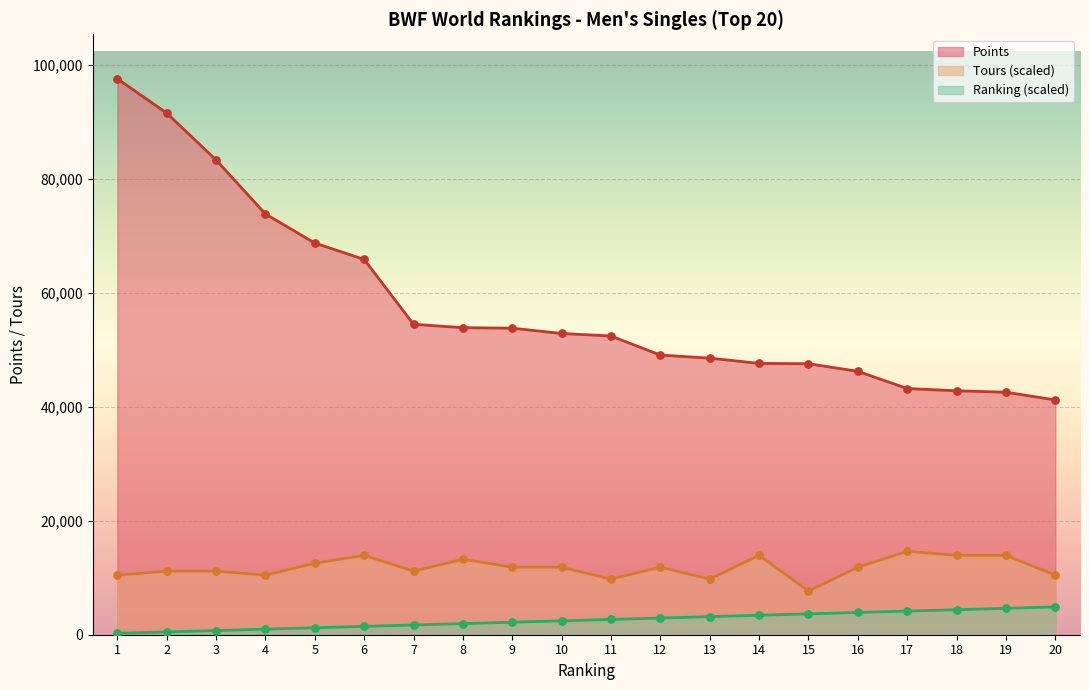

Which series has the widest spread of Y values?

Points